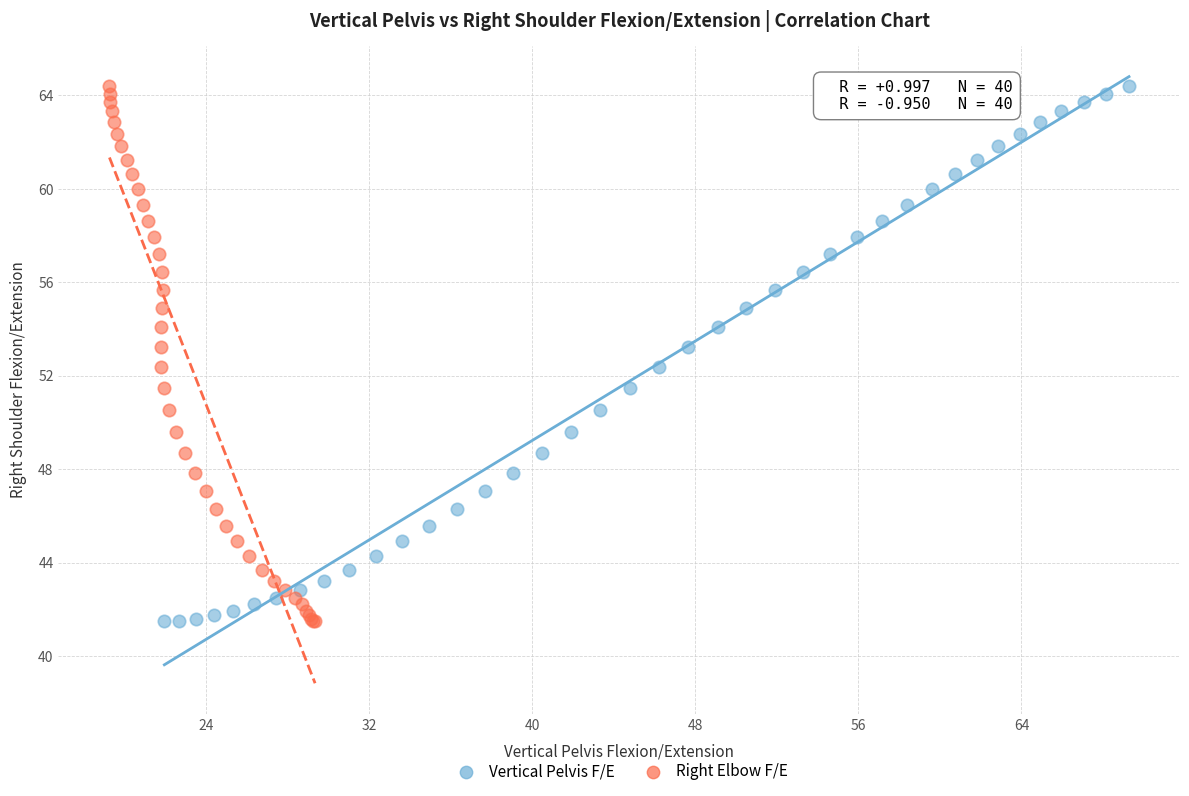

What are all the series names shown in the legend?

Vertical Pelvis F/E, Right Elbow F/E